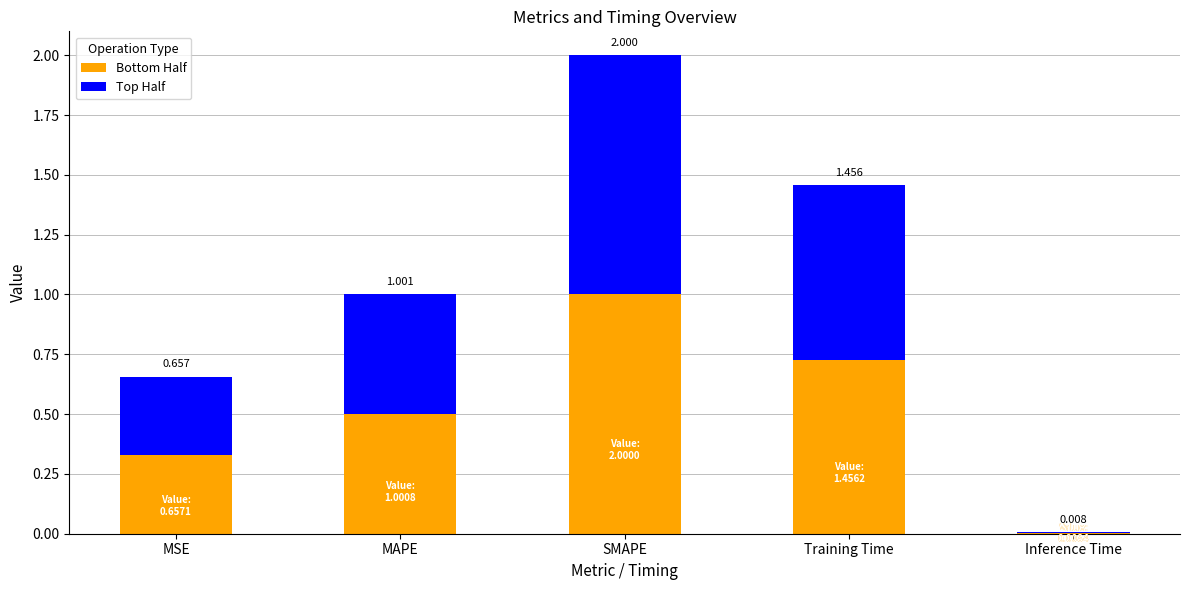

Does the chart contain stacked bars?

Yes